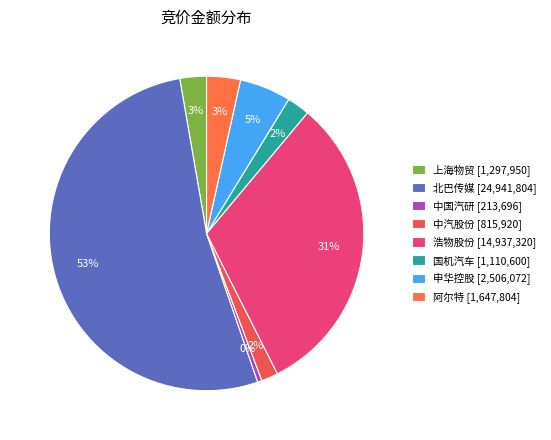

Does 上海物贸 account for over 50% of the chart?

No